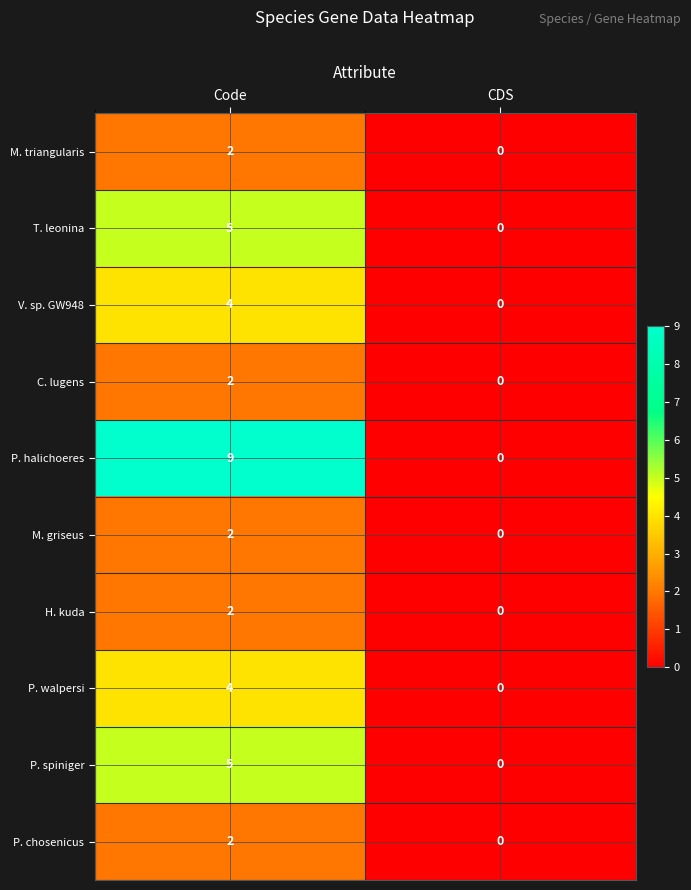

Where is P. halichoeres nearest to the value 4?

CDS